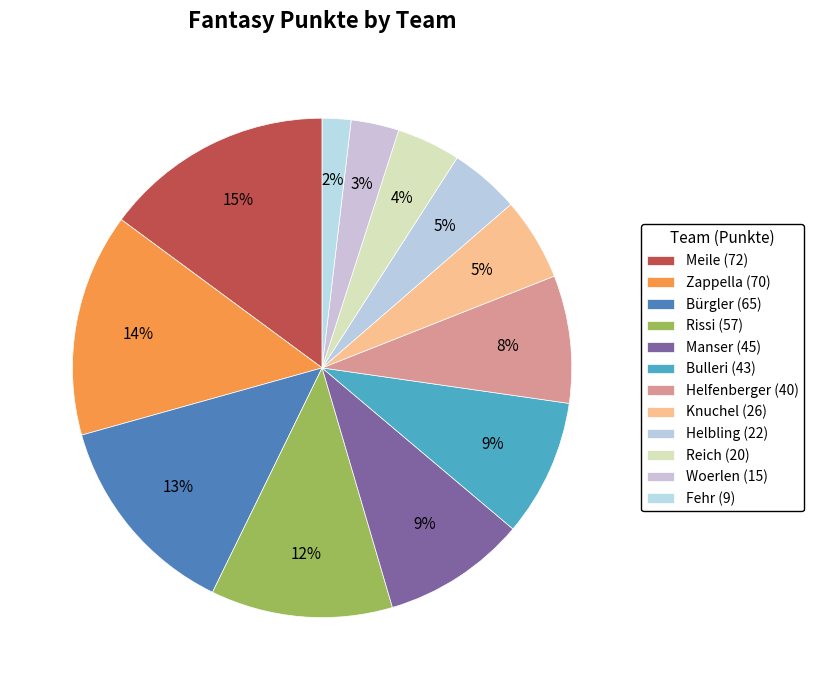

Is it true that Helbling is 5% of the pie?

True